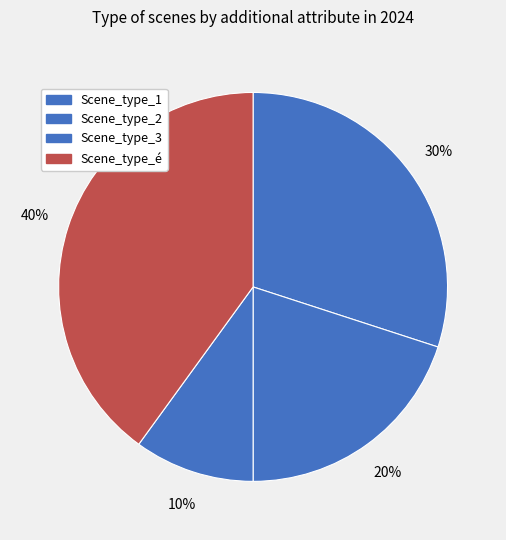

What portion of the pie excludes Scene_type_2?

80.0%